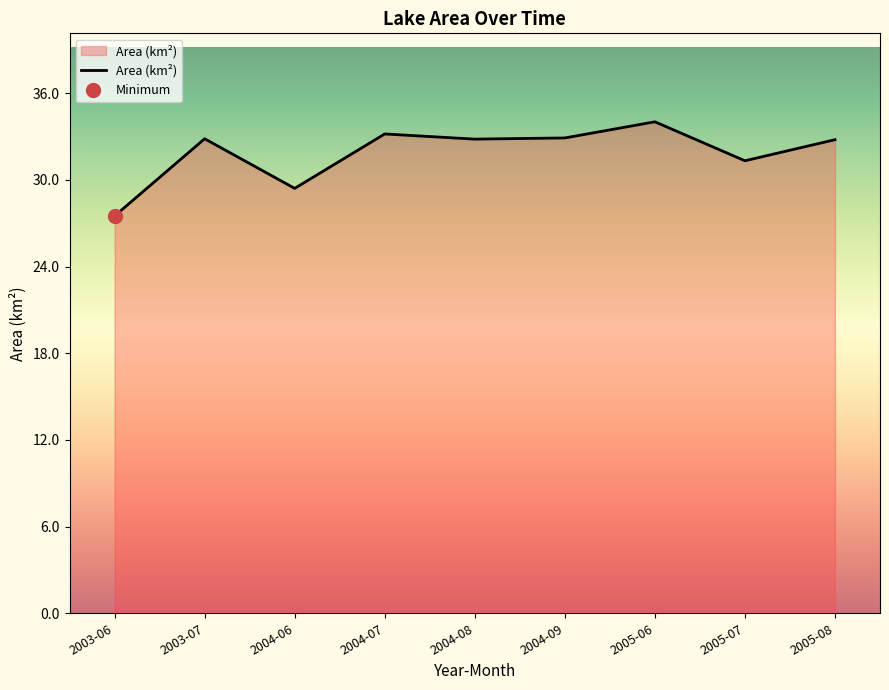

Reading left to right, extract all data points from this chart.

2003-06=27.5	2003-07=32.9	2004-06=29.4	2004-07=33.2	2004-08=32.8	2004-09=32.9	2005-06=34.0	2005-07=31.3	2005-08=32.8